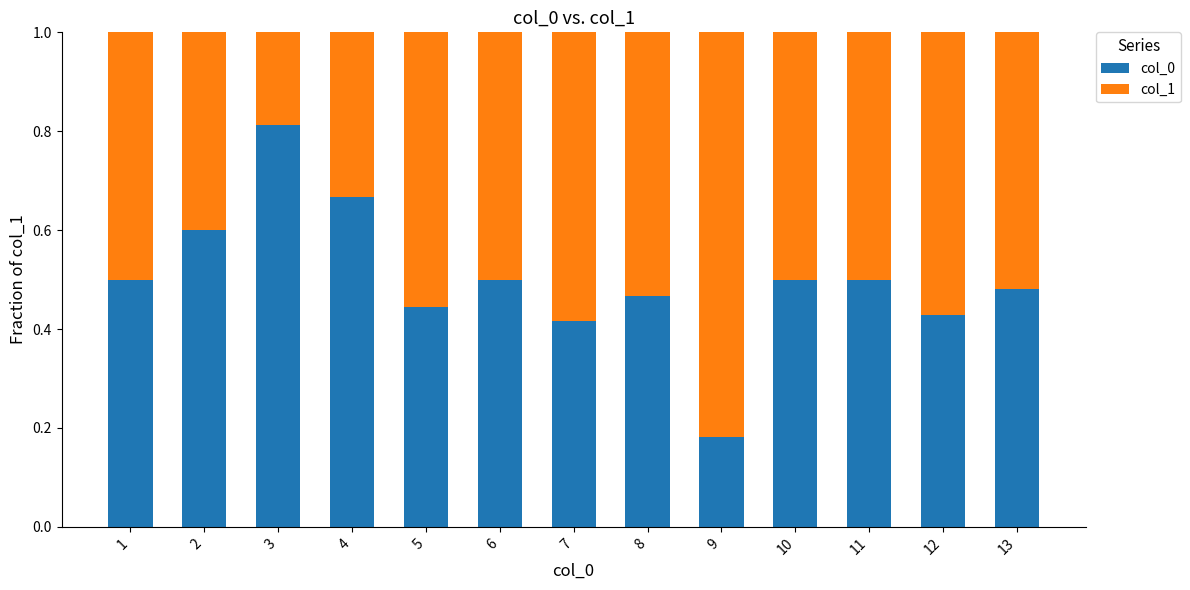

True or false: col_0 has a value of 0.5 at 8.

True